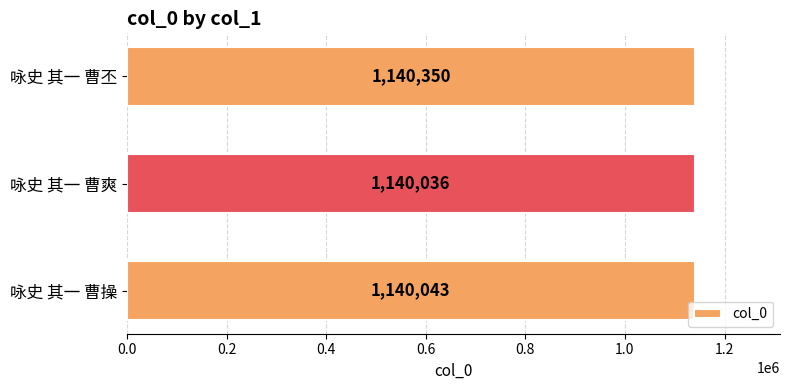

Reading bottom to top, transcribe all the data shown in this chart.

咏史 其一 曹操=1140043	咏史 其一 曹爽=1140036	咏史 其一 曹丕=1140350